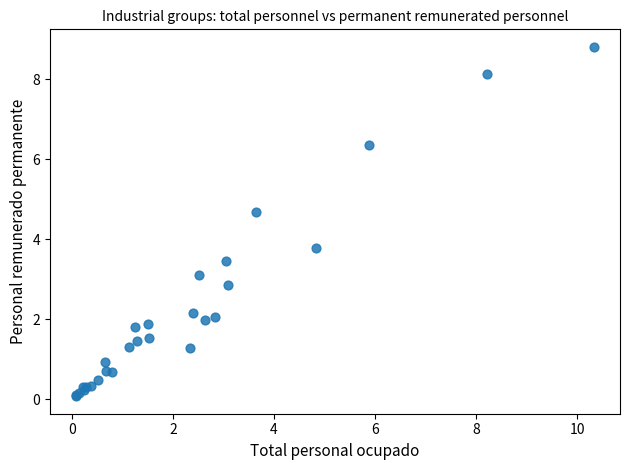

What Y value in the scatter plot is closest to 4?

3.8